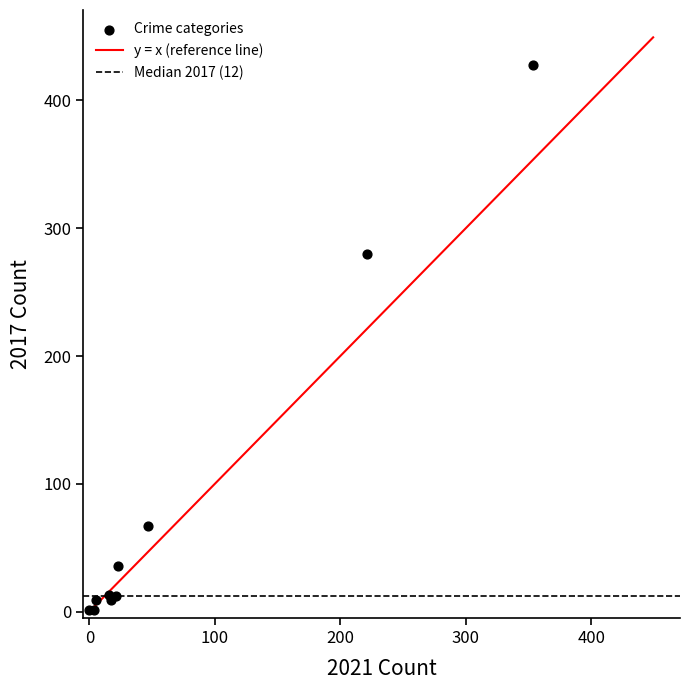

What Y value in the scatter plot is closest to 214?

280